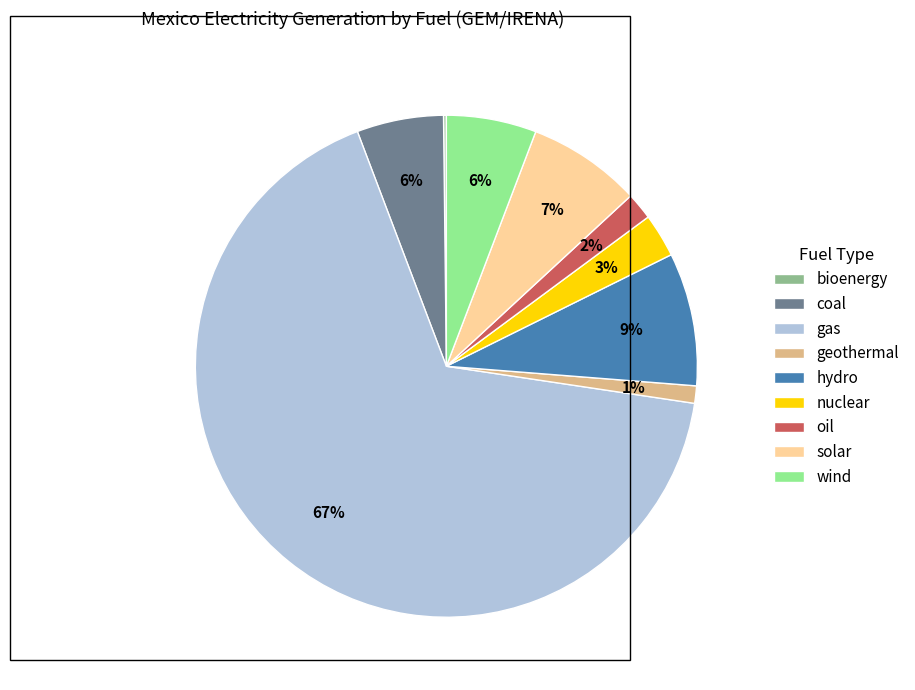

Do geothermal and hydro together represent more than half of the pie?

No